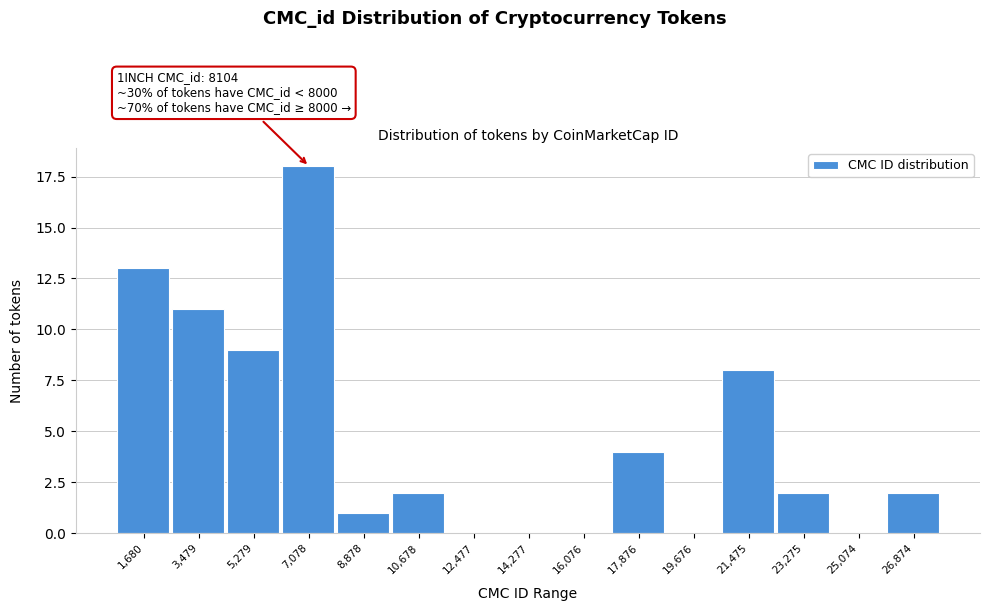

Reading left to right, list all the values displayed in this chart.

1,680=13	3,479=11	5,279=9	7,078=18	8,878=1	10,678=2	12,477=0	14,277=0	16,076=0	17,876=4	19,676=0	21,475=8	23,275=2	25,074=0	26,874=2